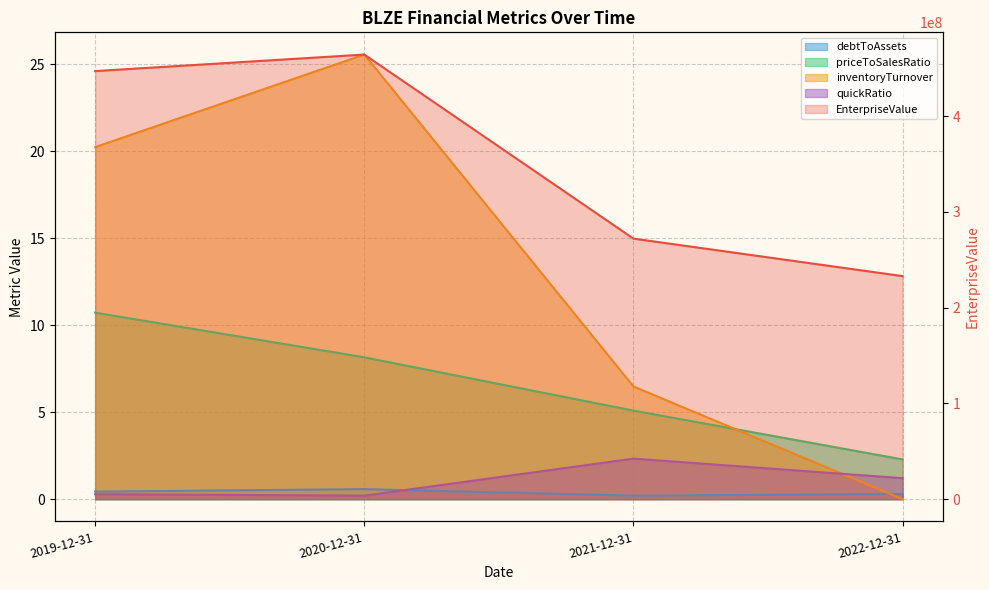

At which label does inventoryTurnover reach its peak?

2020-12-31